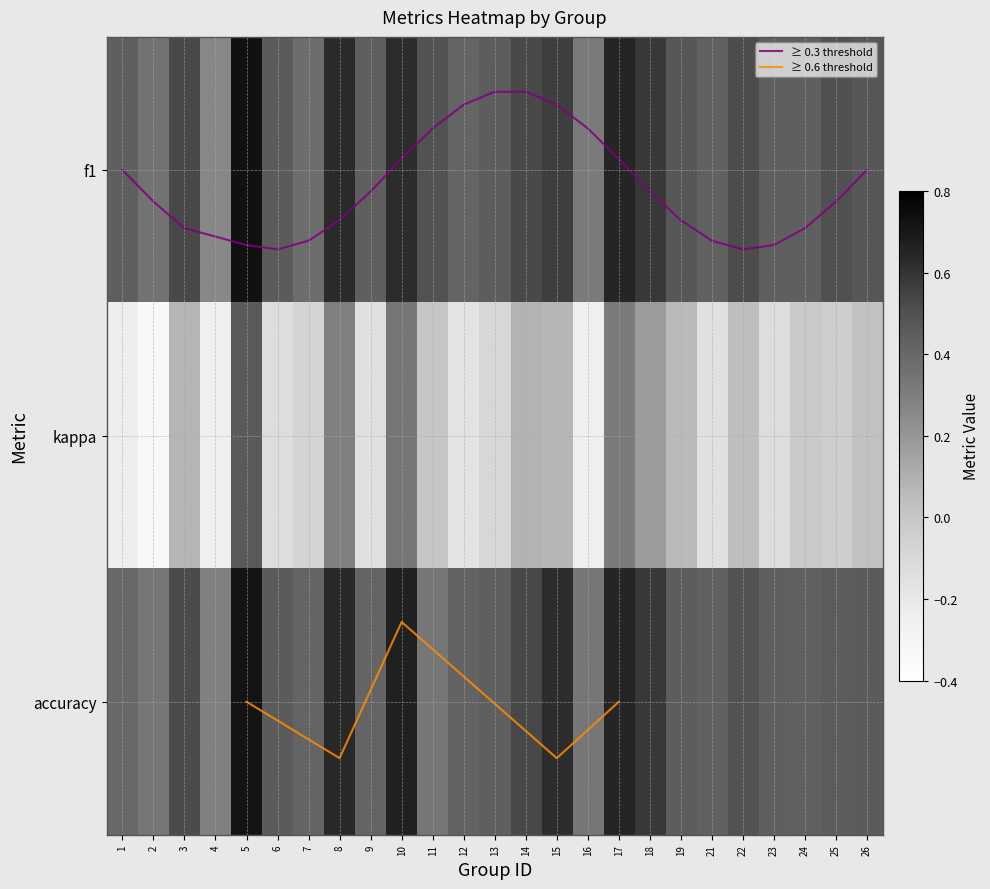

At which category is the sum across all series the highest?

5